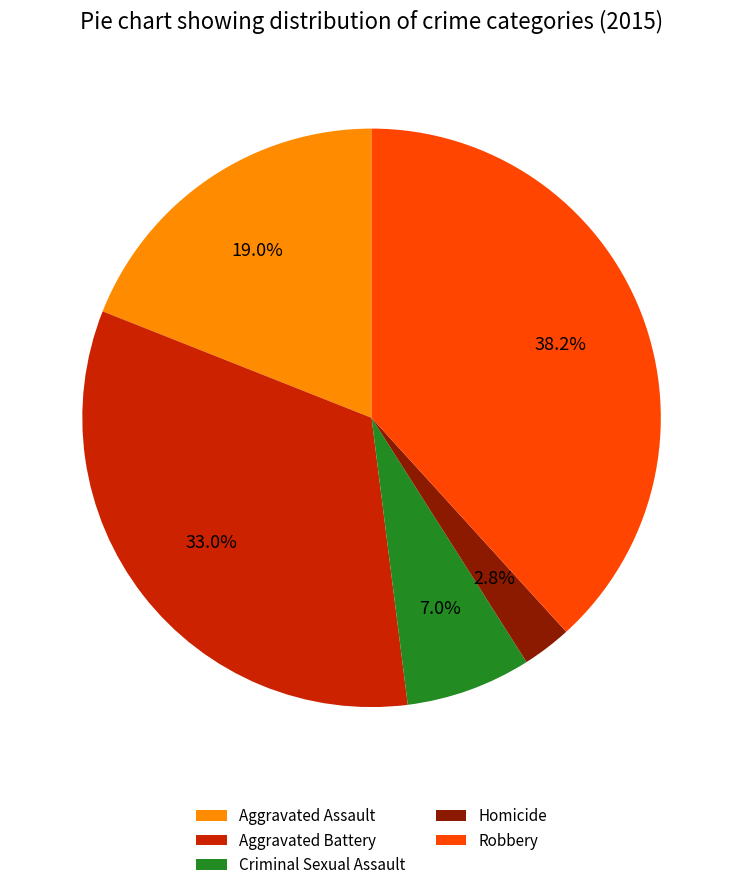

Is there any slice that represents more than half of the pie?

No